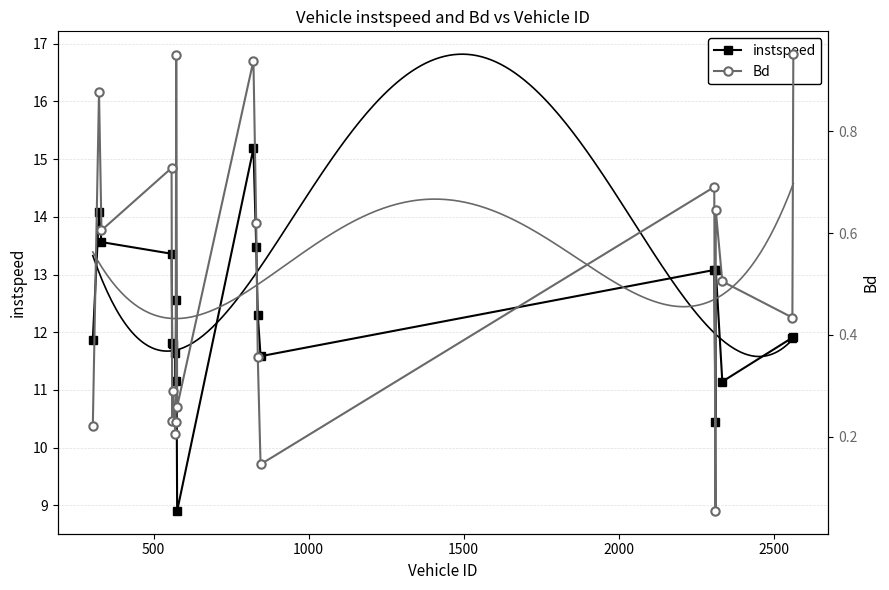

True or false: instspeed and Bd cross at least once.

False